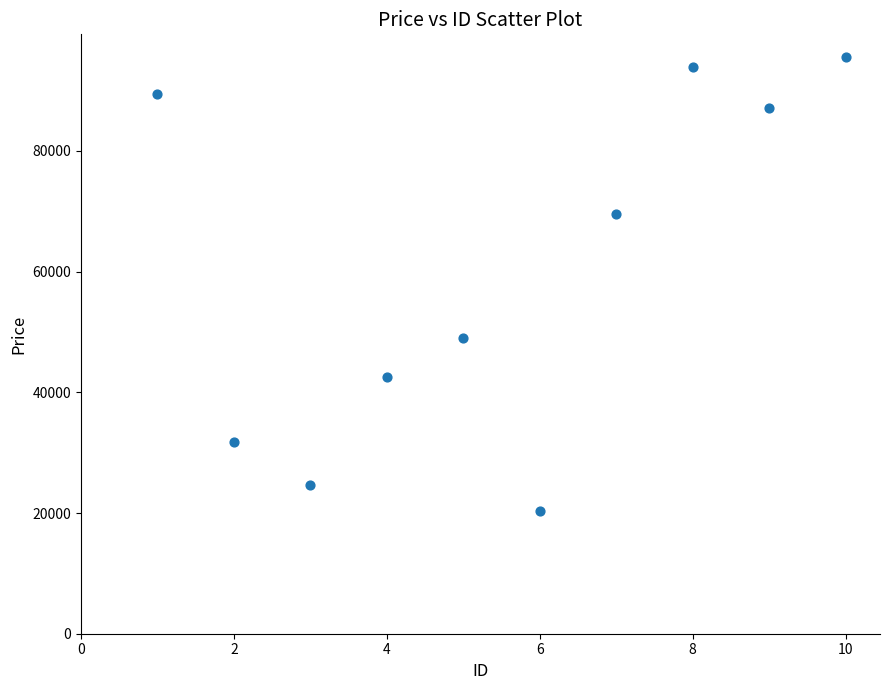

What is the range of Y values (max minus min)?

75261